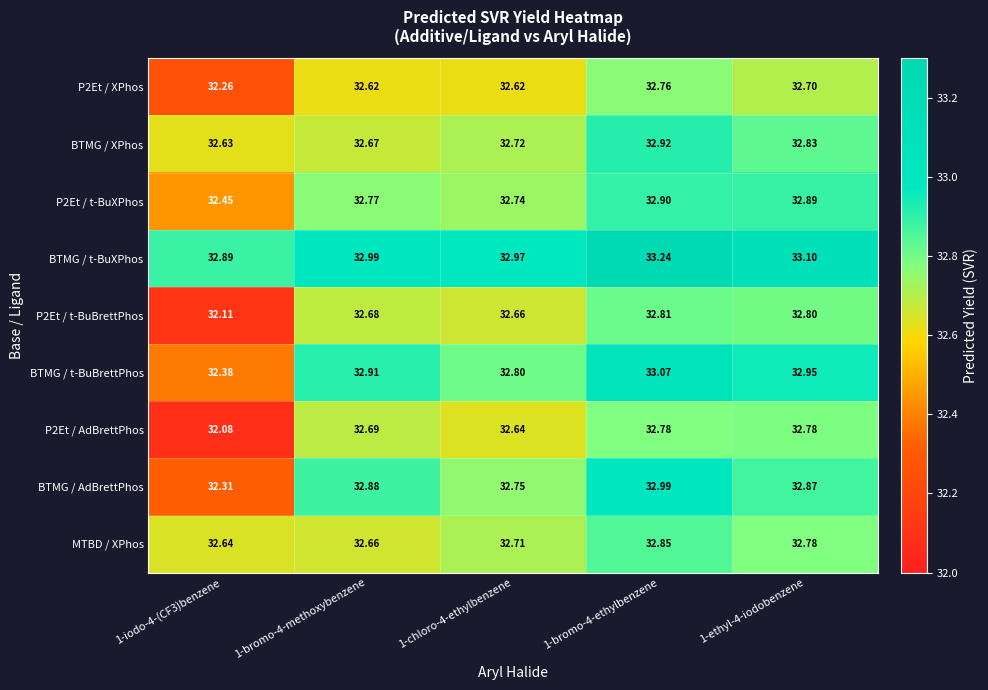

Between 1-bromo-4-ethylbenzene and 1-ethyl-4-iodobenzene, which series saw the biggest shift?

BTMG / t-BuXPhos